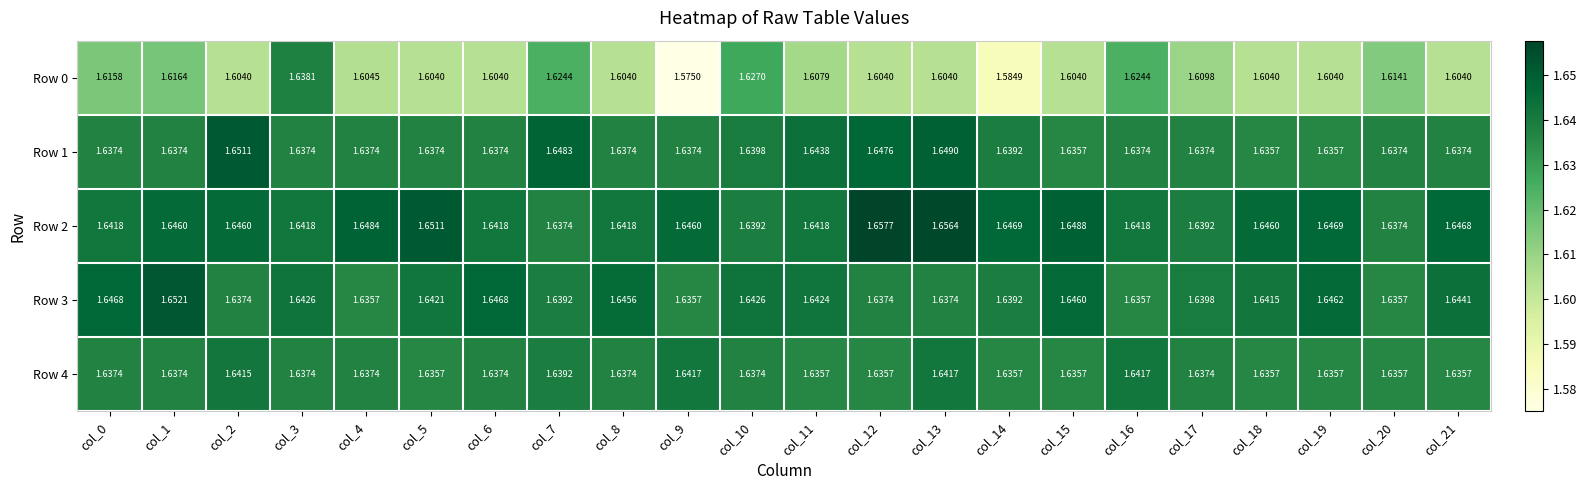

Is the value of Row 4 at col_21 greater than the value of Row 3 at col_8?

No